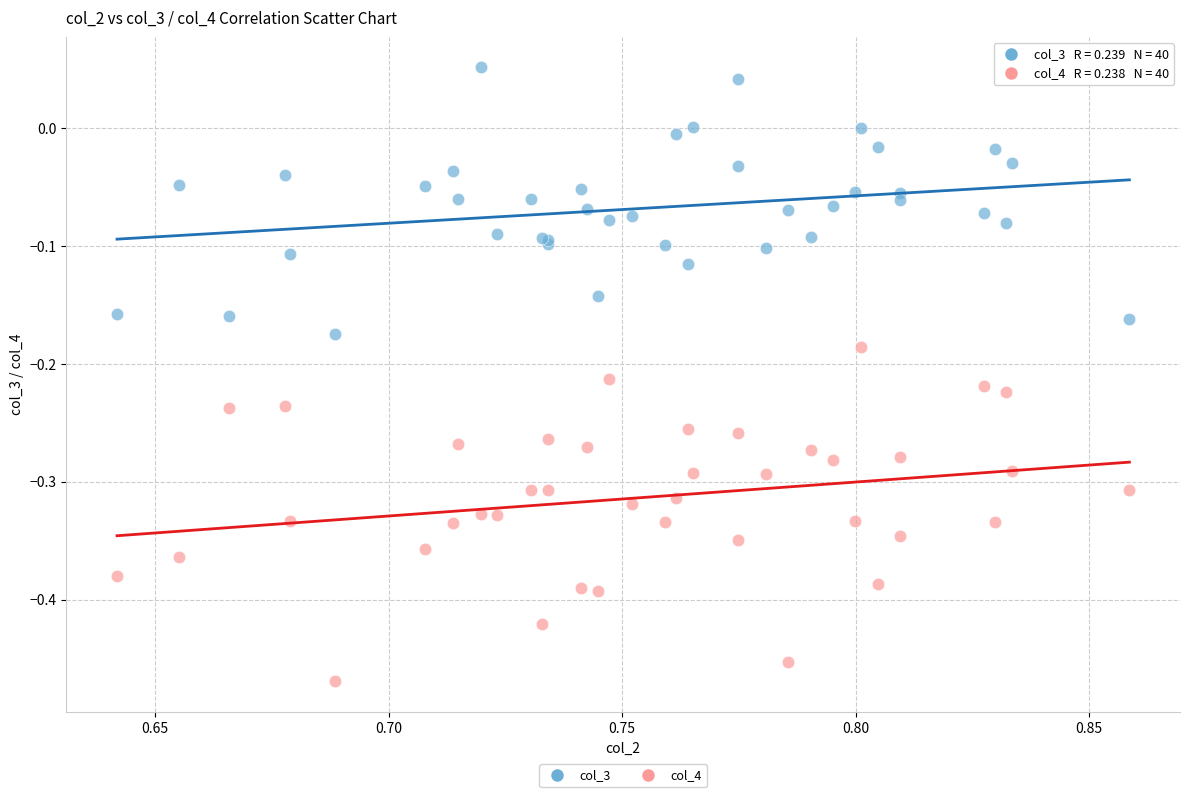

Which series has the largest Y range (max minus min)?

col_4